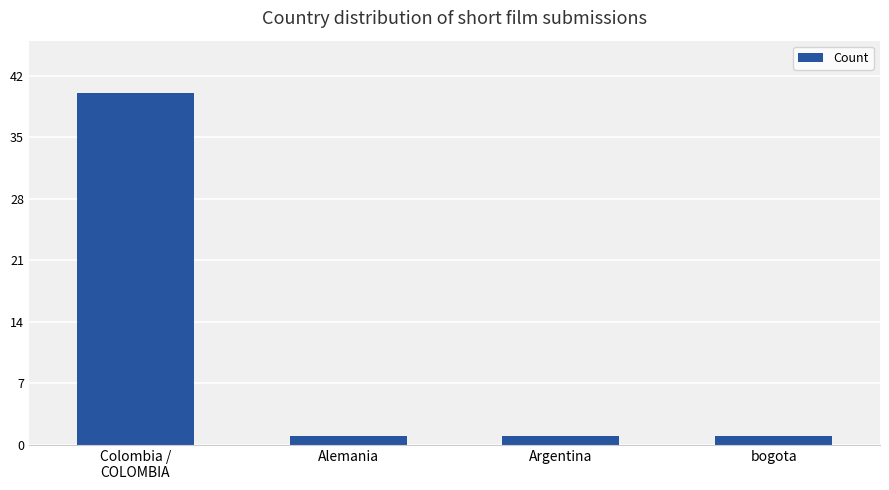

How many distinct data groups are displayed?

1